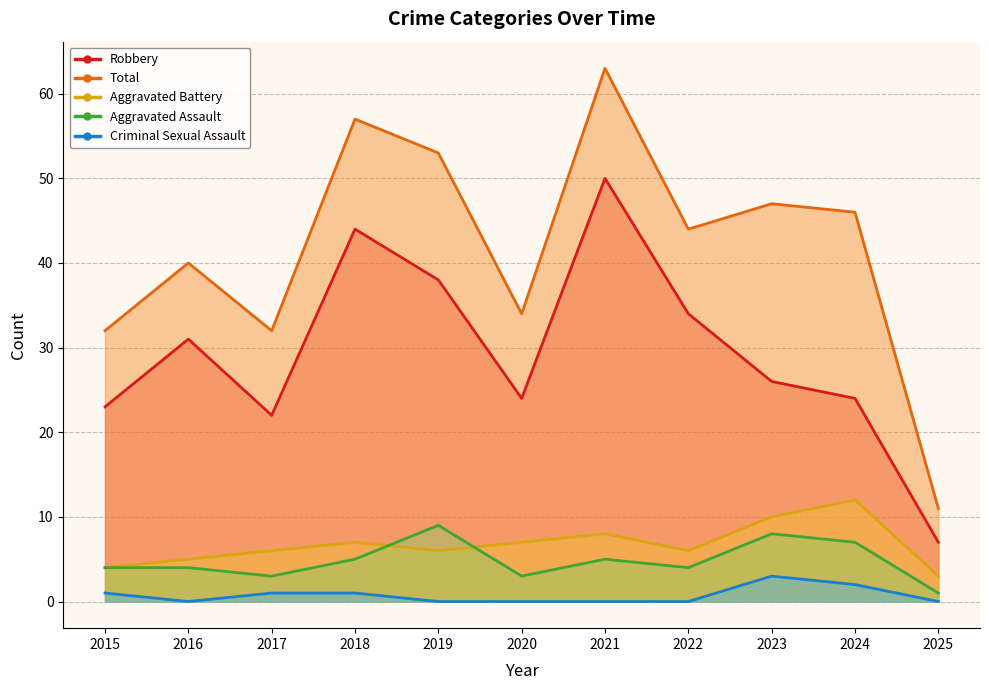

Does the chart have visible grid lines?

Yes